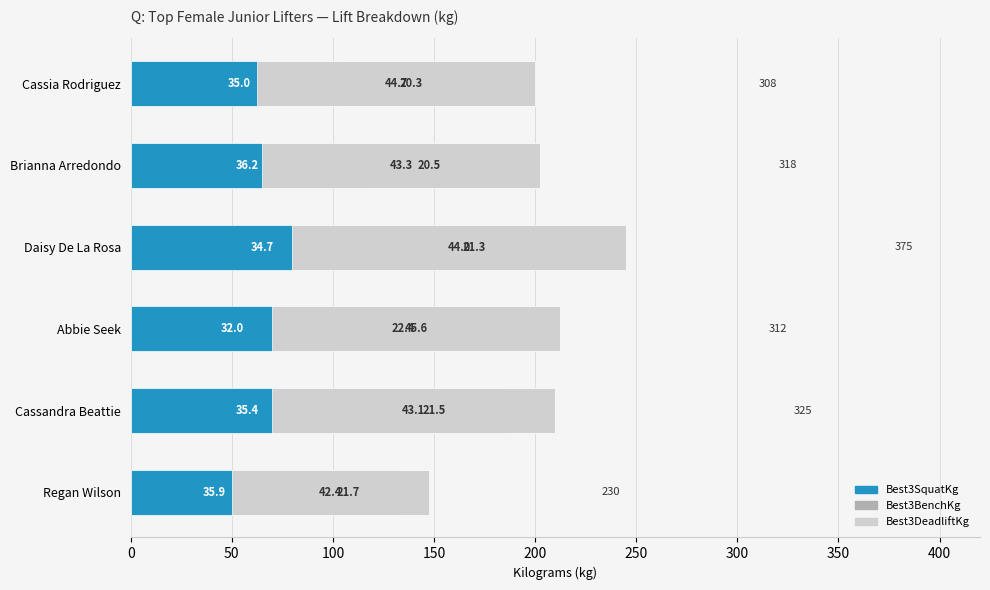

What is the value of the Best3BenchKg bar at the 3rd from the left?

70.0